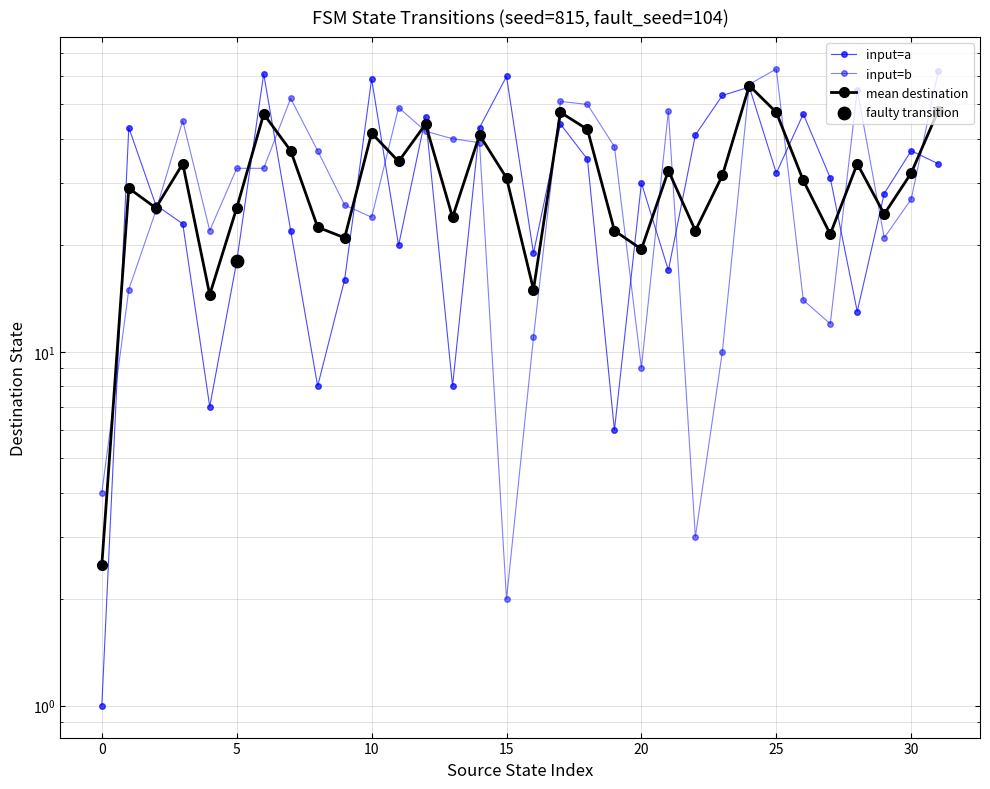

At which category is the sum across all series the highest?

24